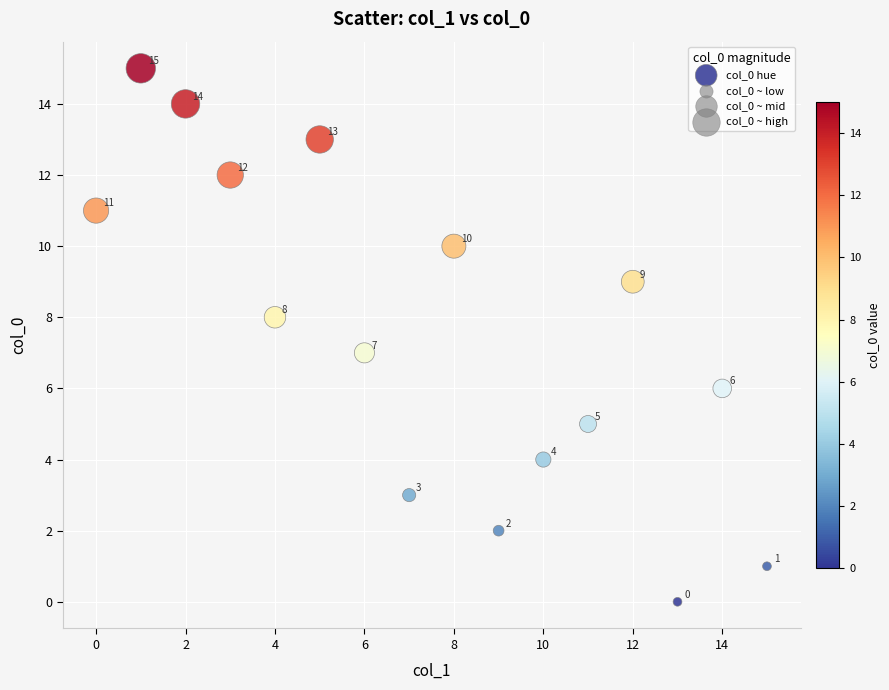

What Y value in the scatter plot is closest to 7?

7